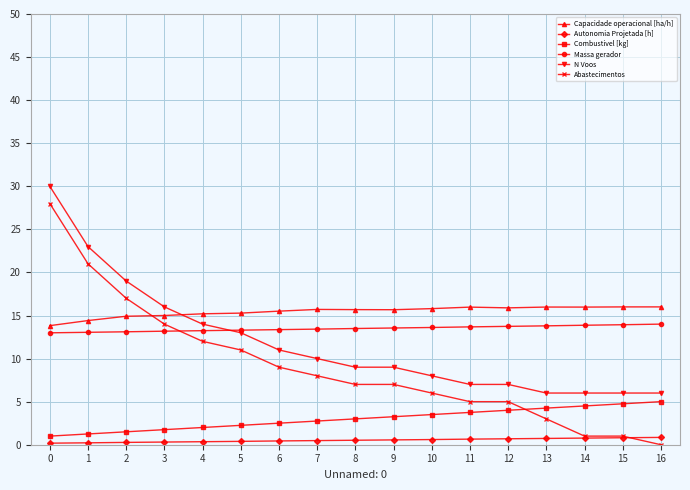

Is it true that Capacidade operacional [ha/h] equals 14.4 at 1?

True